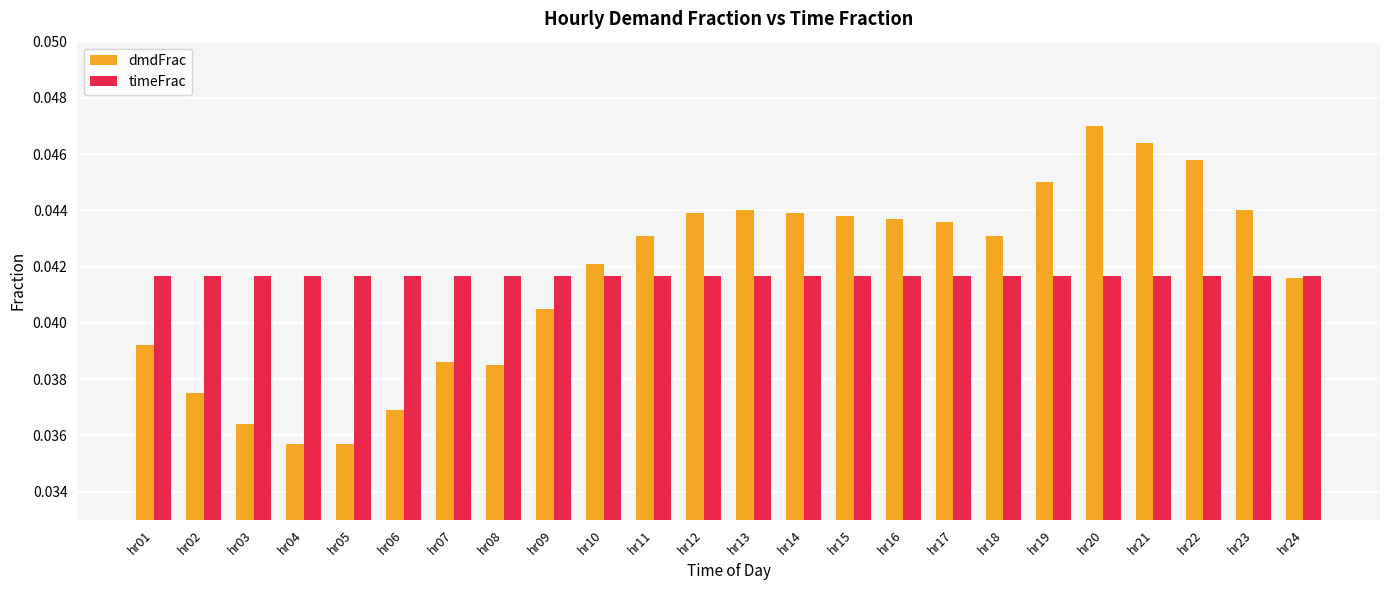

How many bars are there in each group?

2